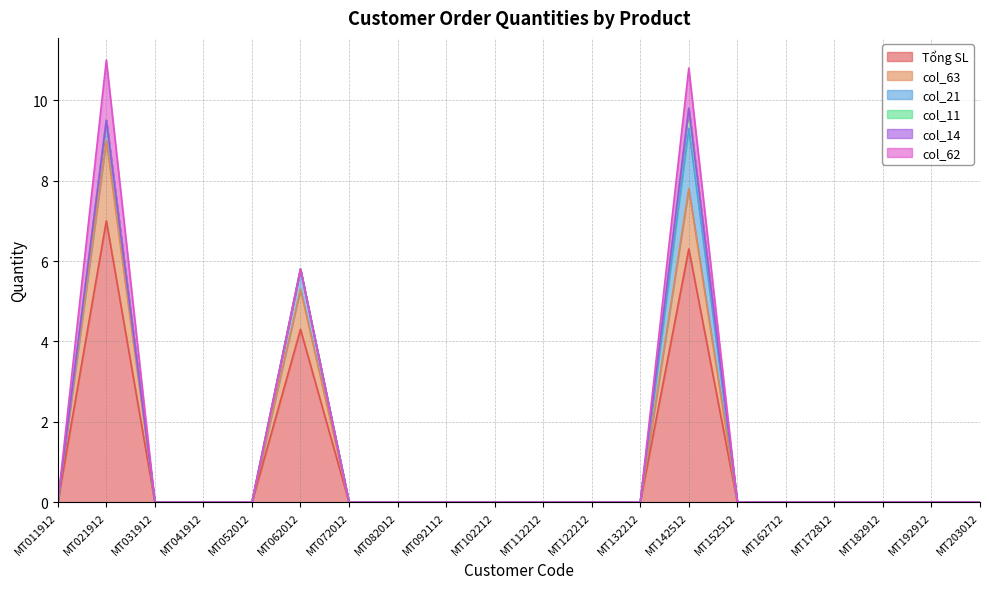

How many series are shown in this chart?

6